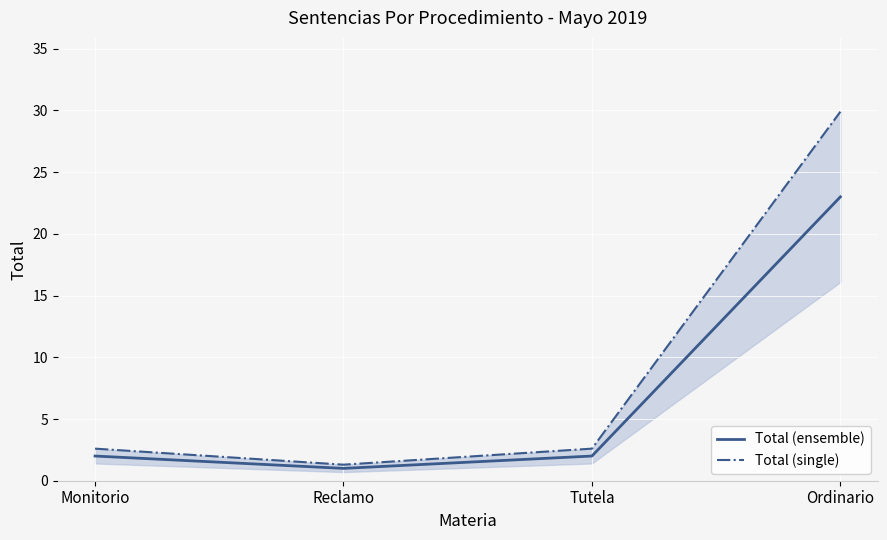

What is the value of the Total (ensemble) point at the 2nd from the left?

1.0